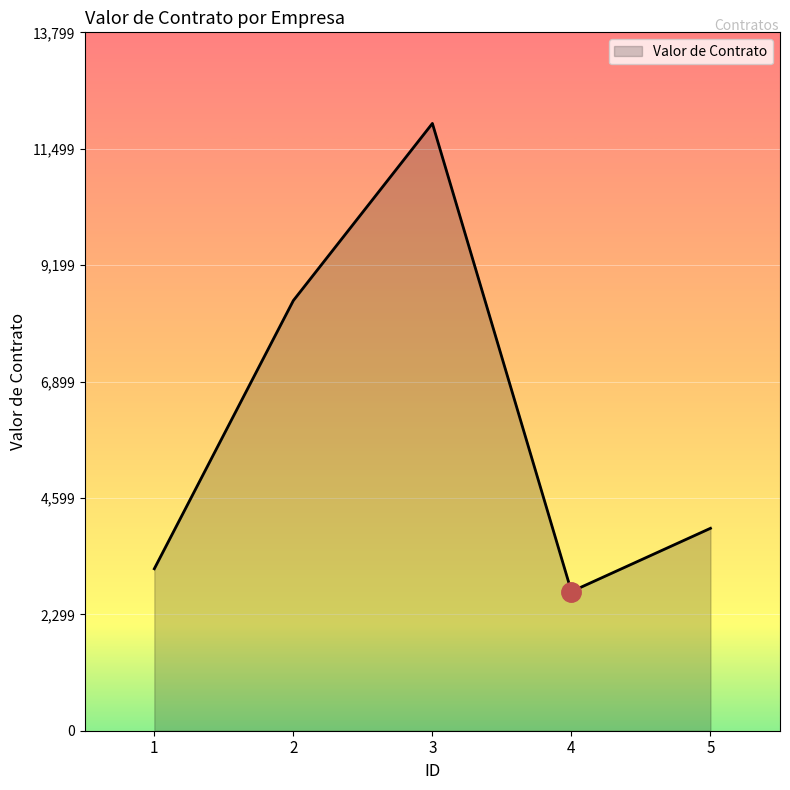

List the labels in order of value, largest first.

3, 2, 5, 1, 4